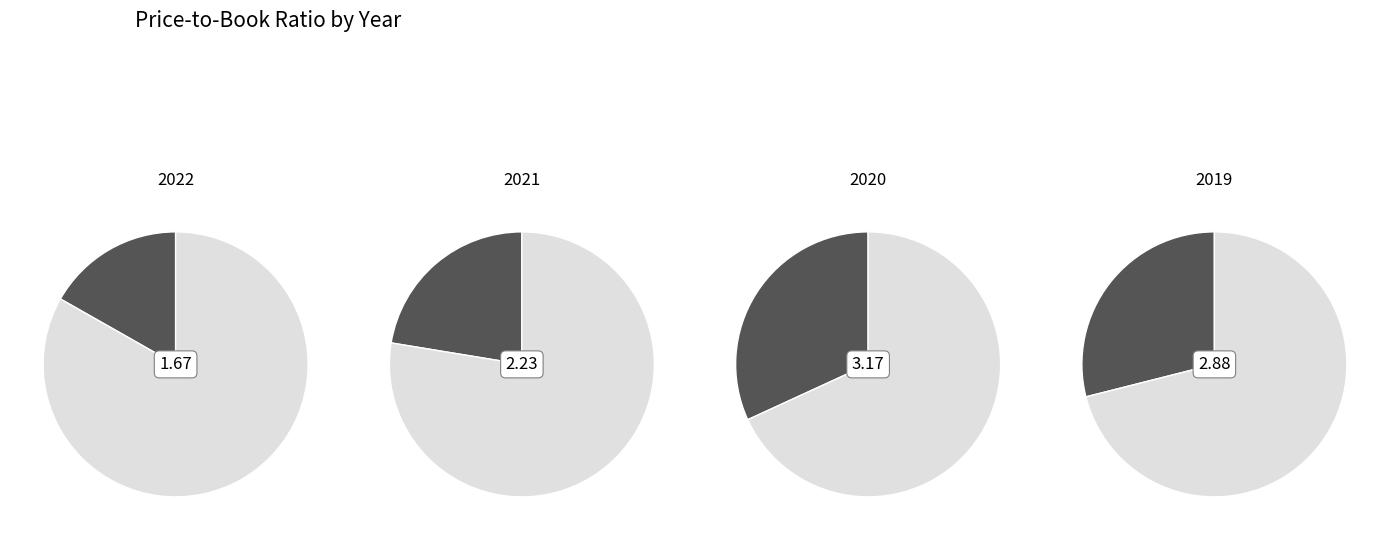

What is the total percentage of 2019 and 2022?

45.7%